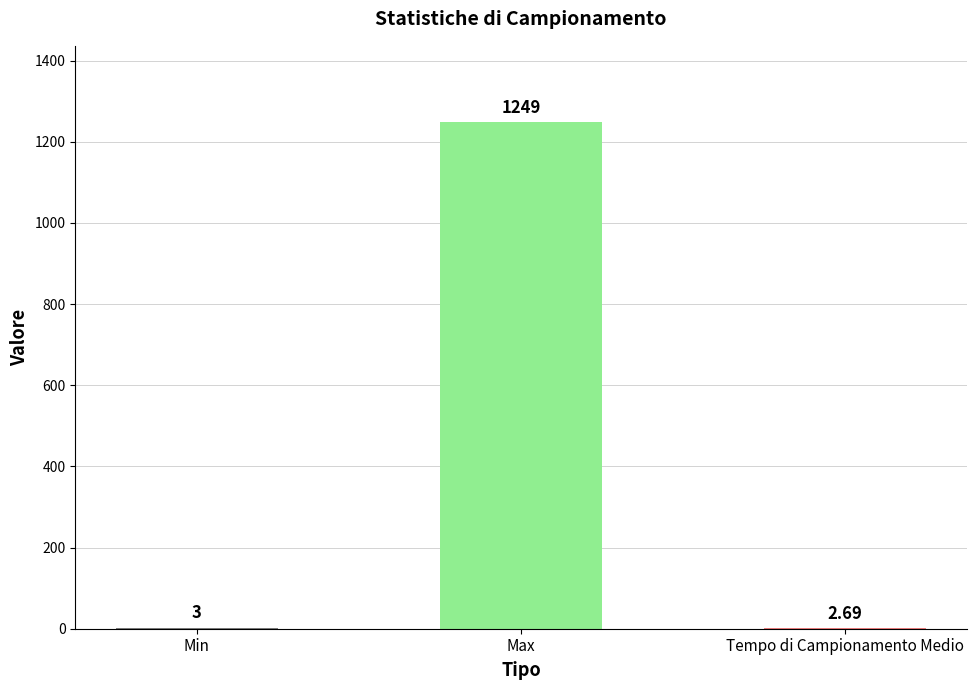

What is the sum of the values at Min and Max?

1252.0